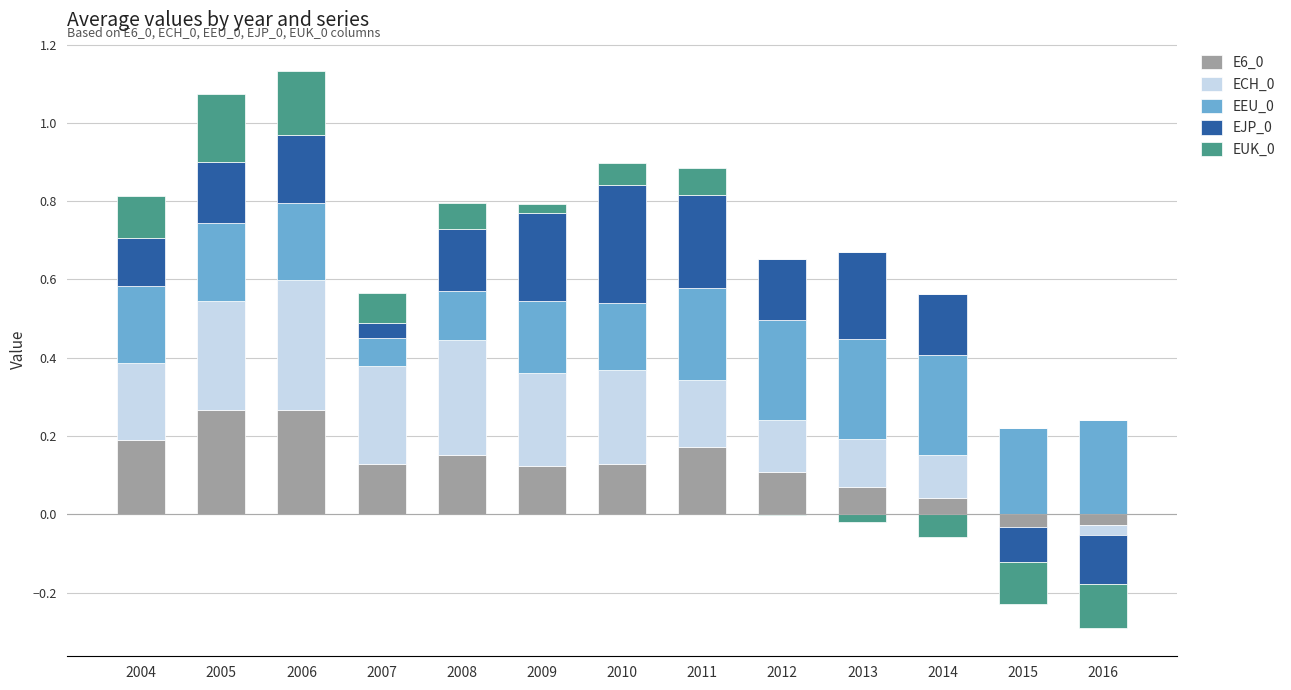

Which series has the largest range (max minus min)?

ECH_0